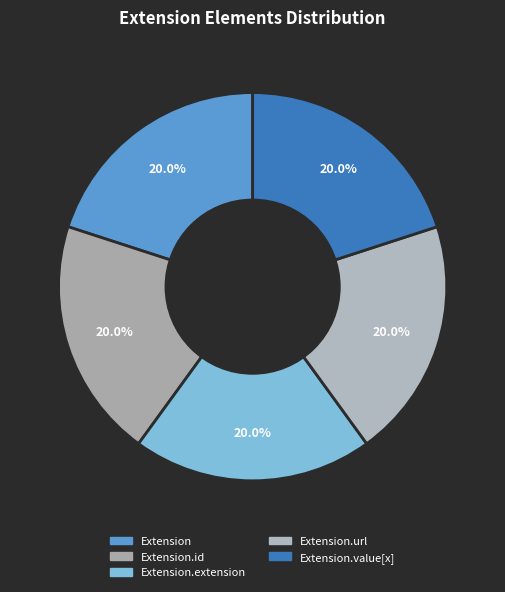

Which slice is the smallest?

Extension